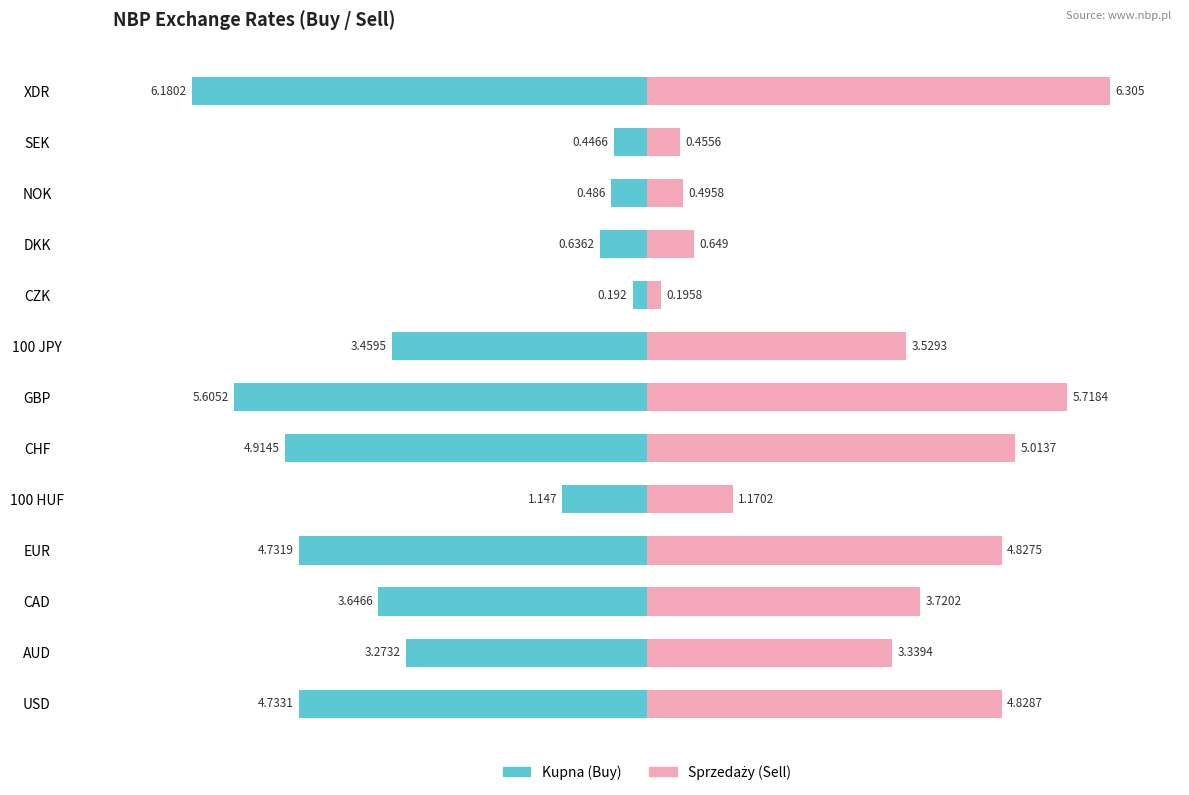

What is the sum of all Sprzedaży (Sell) values?

40.2